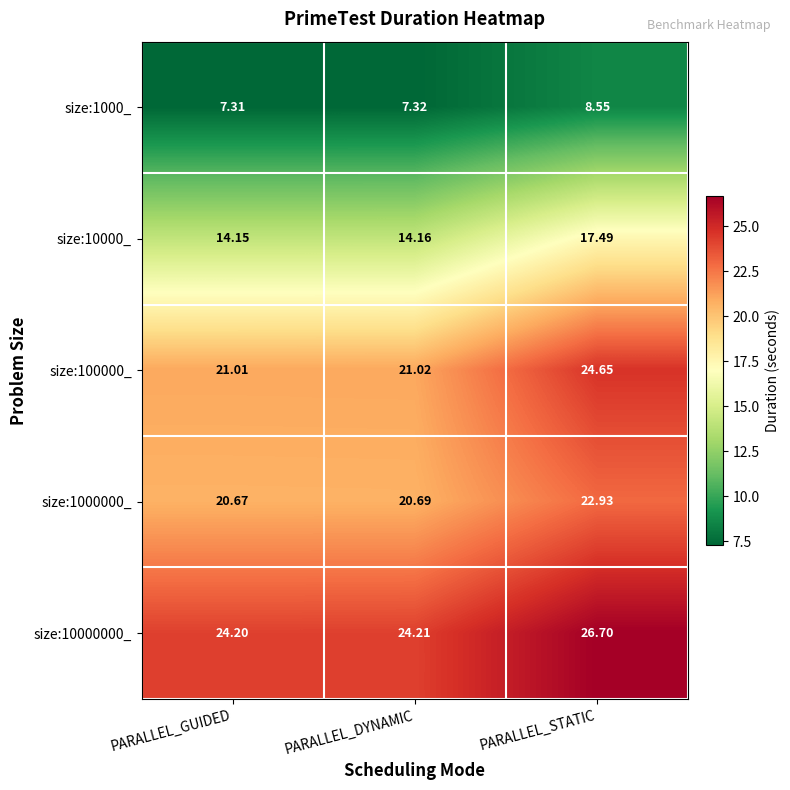

What is the smallest value displayed?

7.3